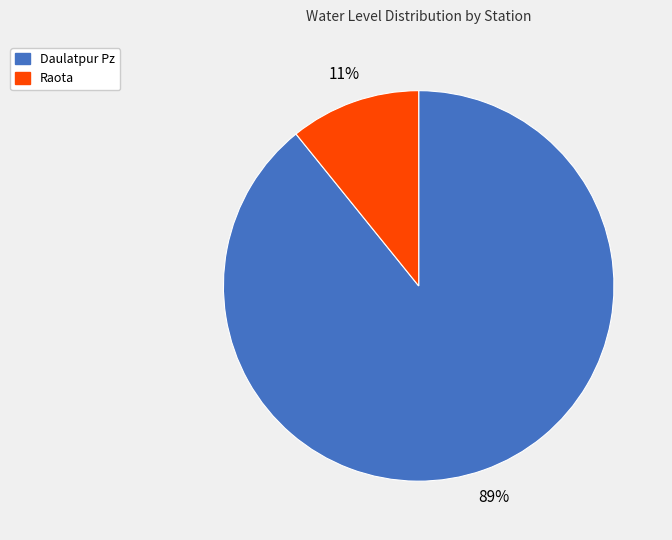

True or false: Daulatpur Pz accounts for 89% of the total.

True